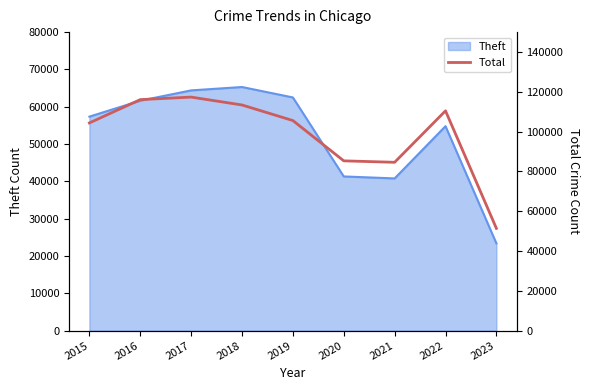

True or false: the data shows 198449 at 2016.

False